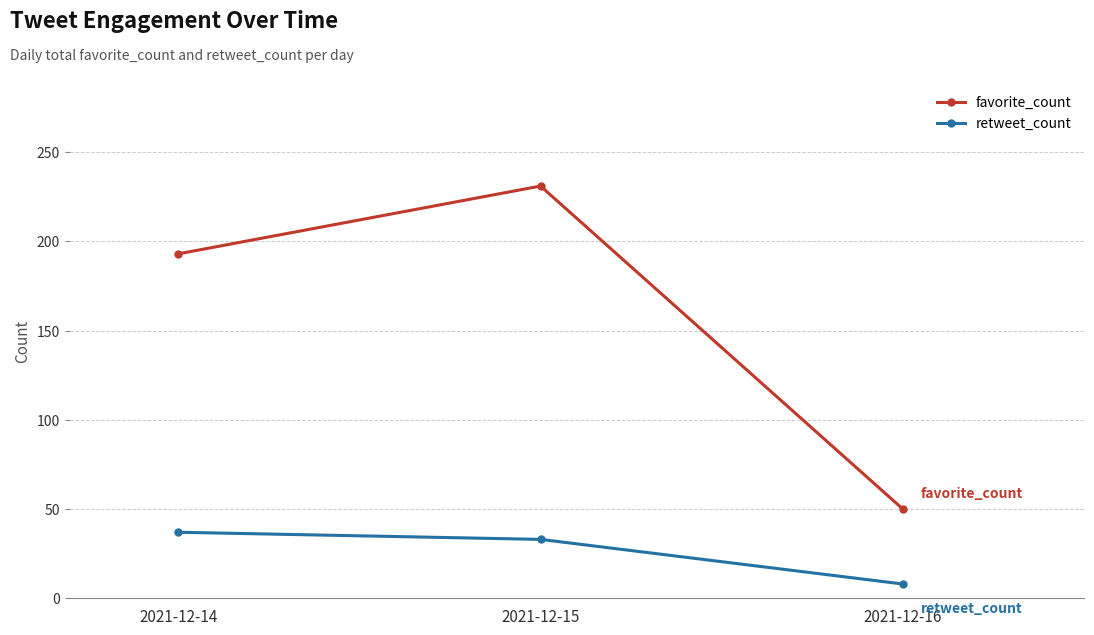

What is the minimum value shown in the chart?

8